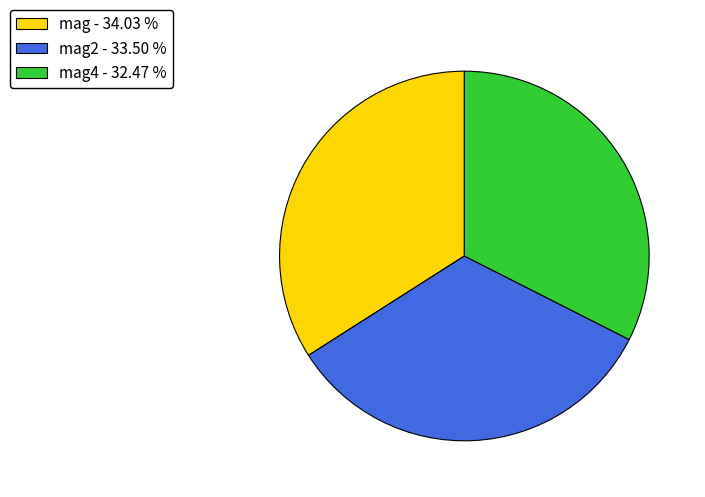

Is there any slice that represents more than half of the pie?

No